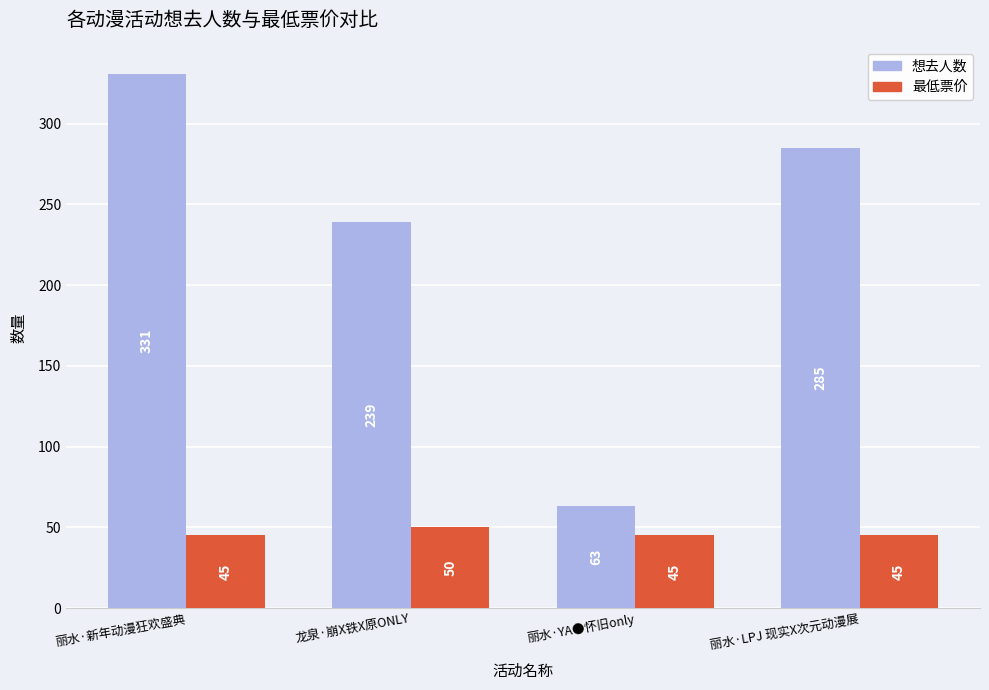

What is the difference between the maximum and minimum values in the 最低票价 series?

5